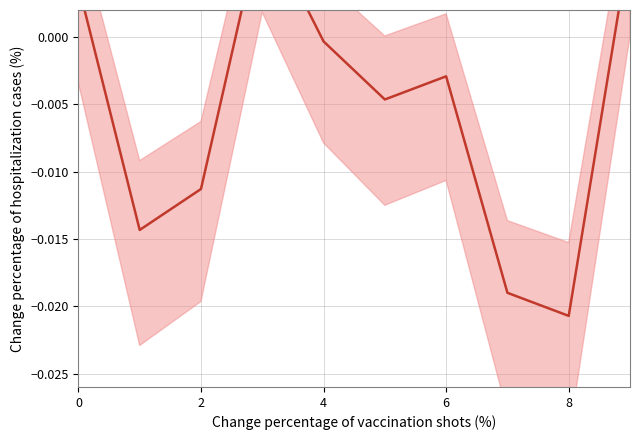

The chart shows a value of -0.0 at 2. True or false?

True